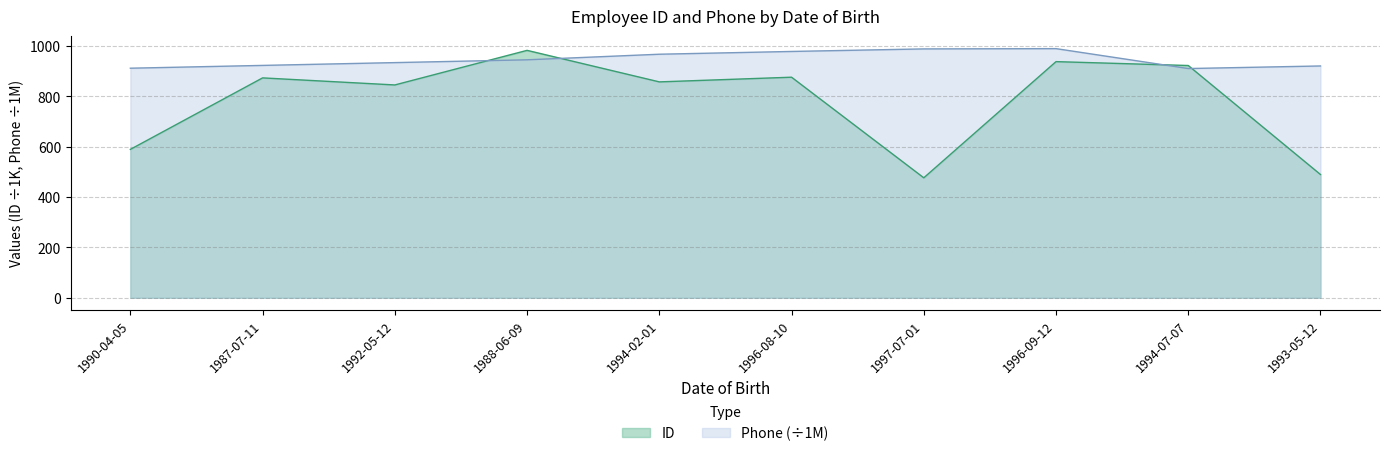

Between 1987-07-11 and 1994-07-07, which series saw the biggest shift?

ID